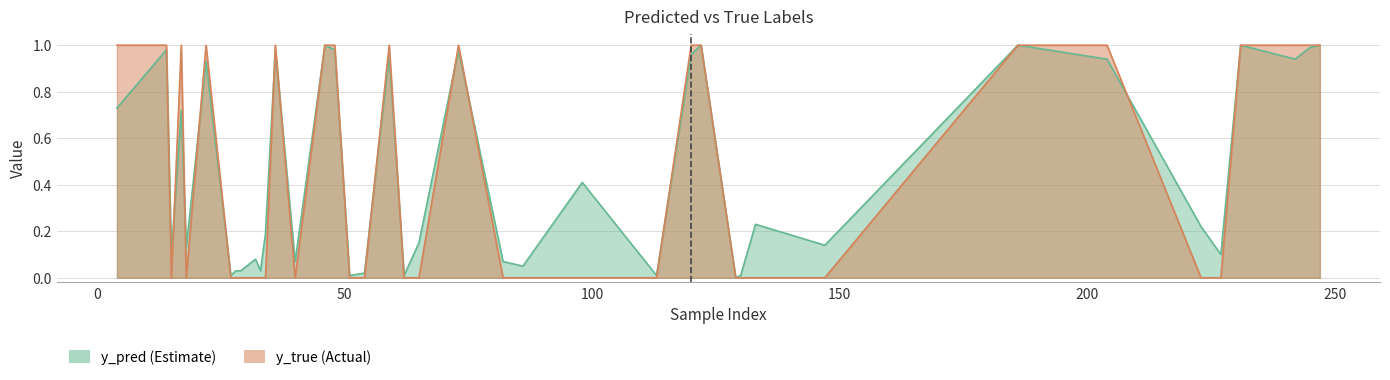

How many categories are shown in the chart?

40